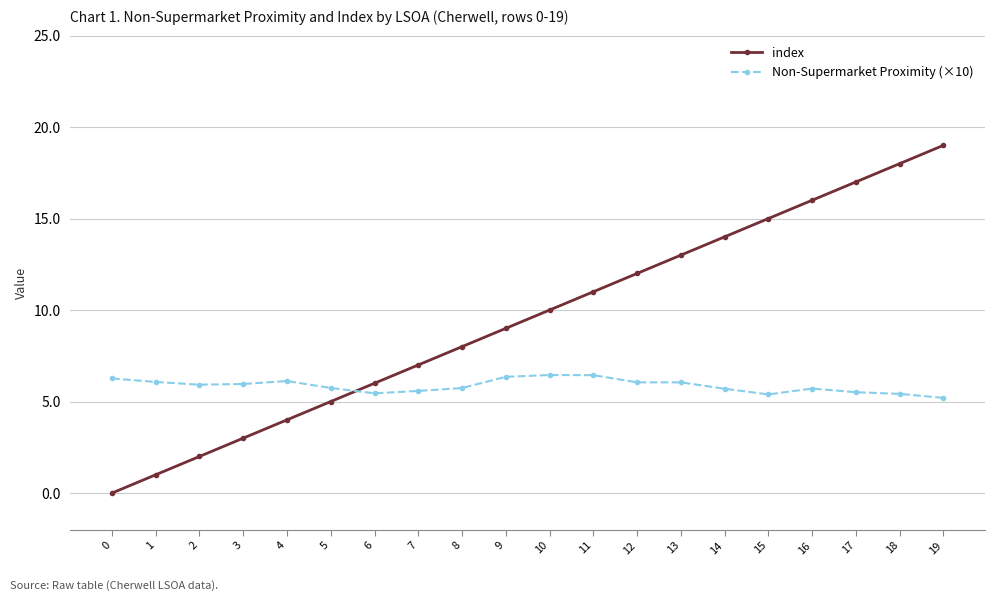

The index series shows 14.5 at 10. True or false?

False